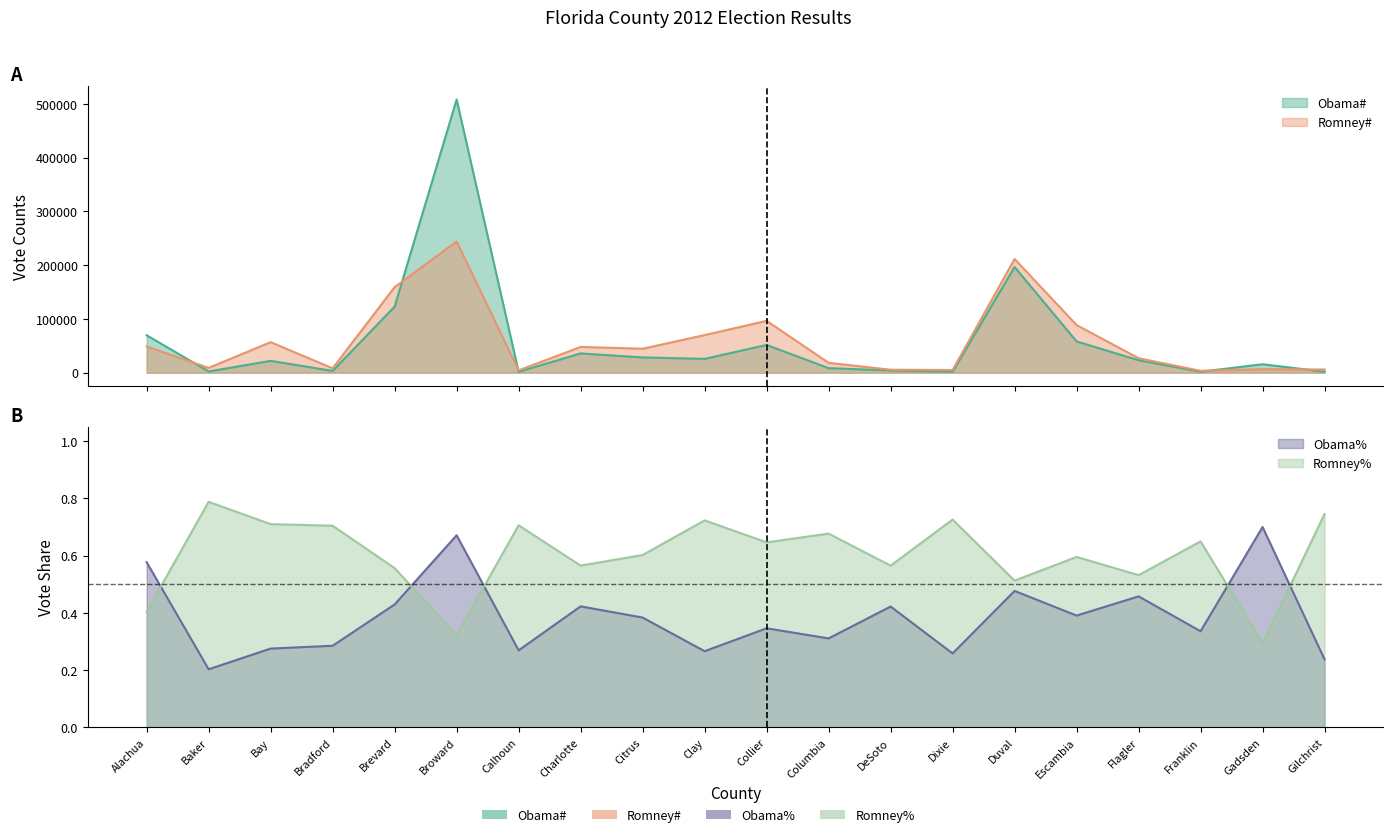

The Romney# series shows 56876.0 at Bay. True or false?

True